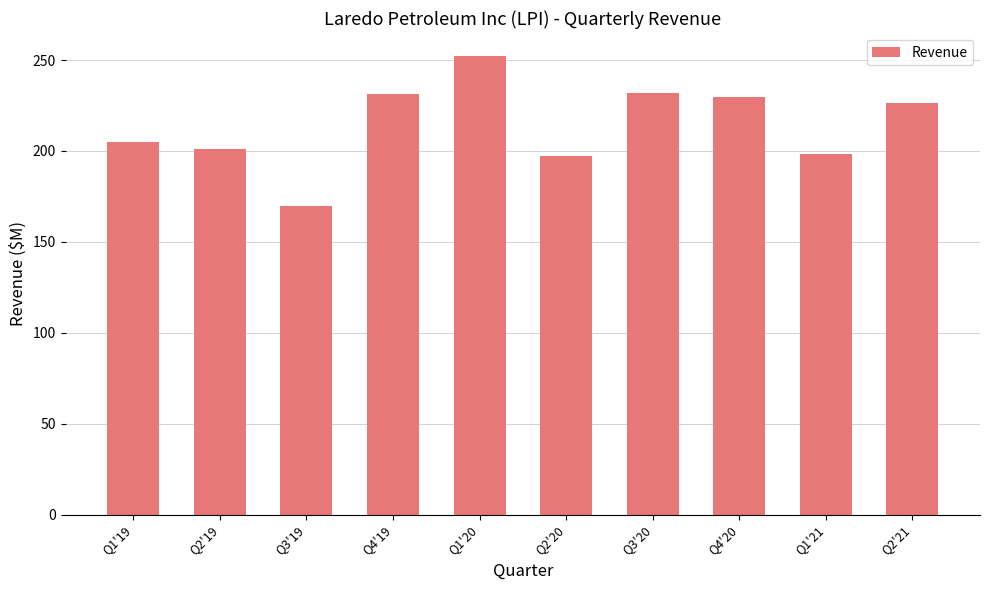

What is the difference between the maximum and second lowest values?

54.8